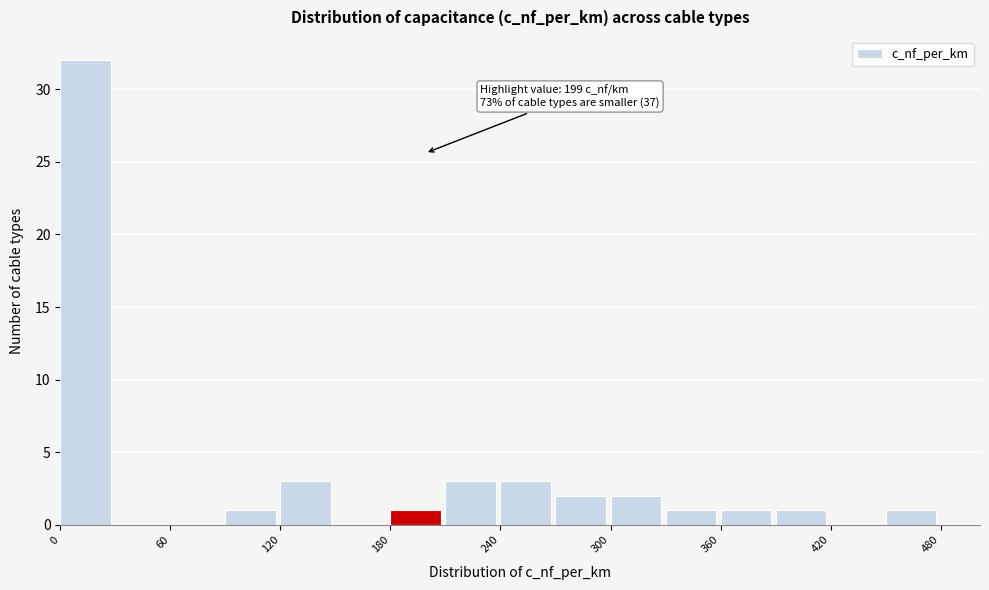

Read against the x-axis, roughly where is the centre of the tallest bar?

10